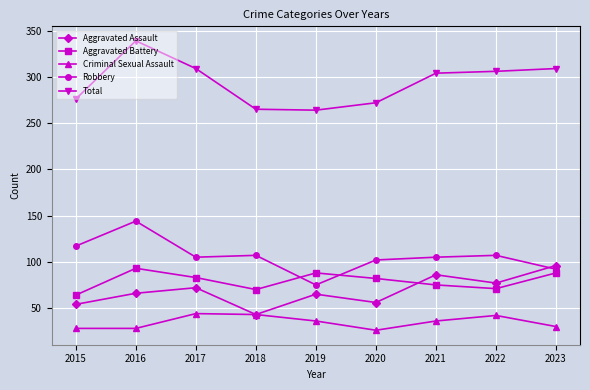

Rank the series at 2016 from lowest to highest value.

Criminal Sexual Assault, Aggravated Assault, Aggravated Battery, Robbery, Total